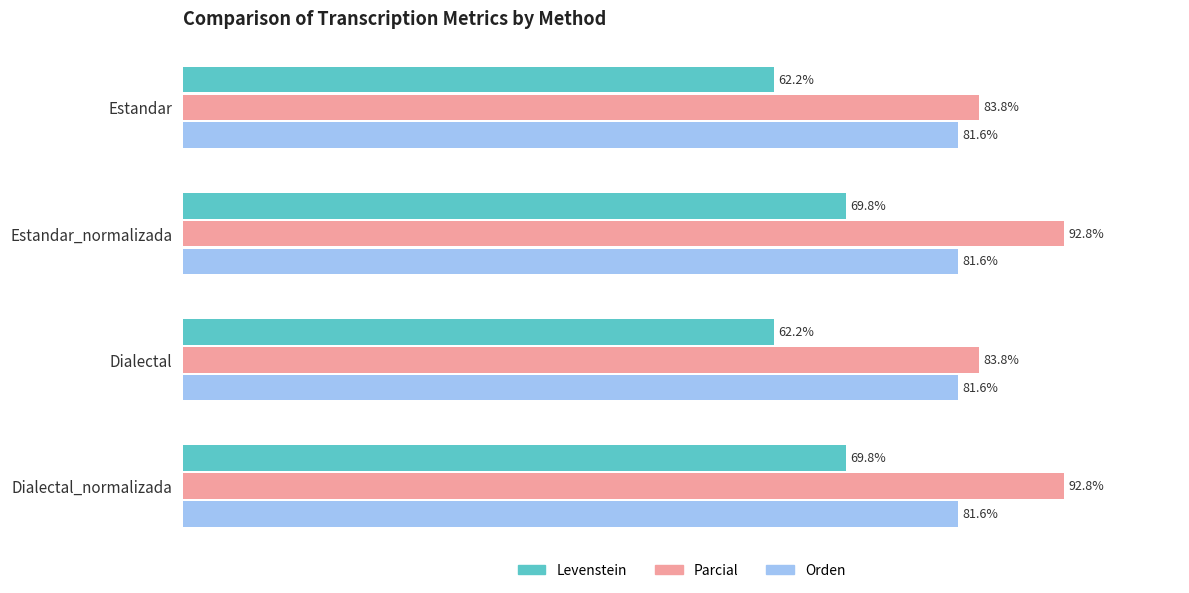

Which series has the widest spread of values?

Parcial